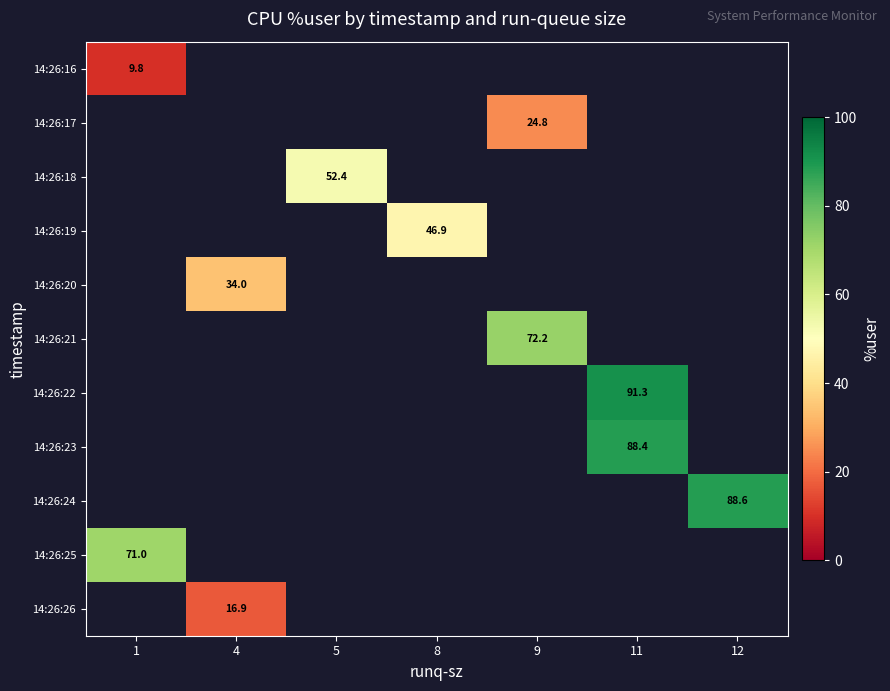

Between 5 and 1, which is larger?

1